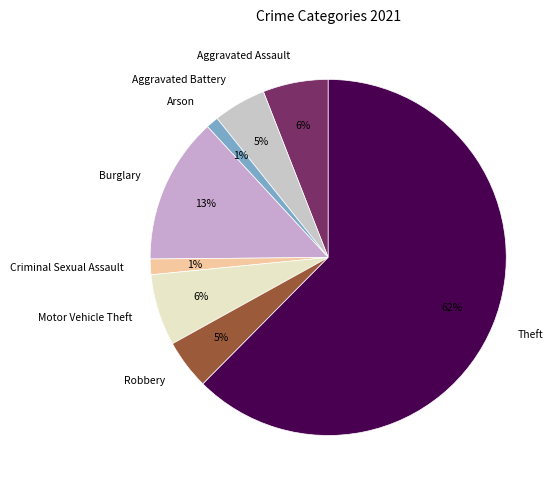

Approximately how many times larger is the value at Burglary compared to Aggravated Assault?

2.2